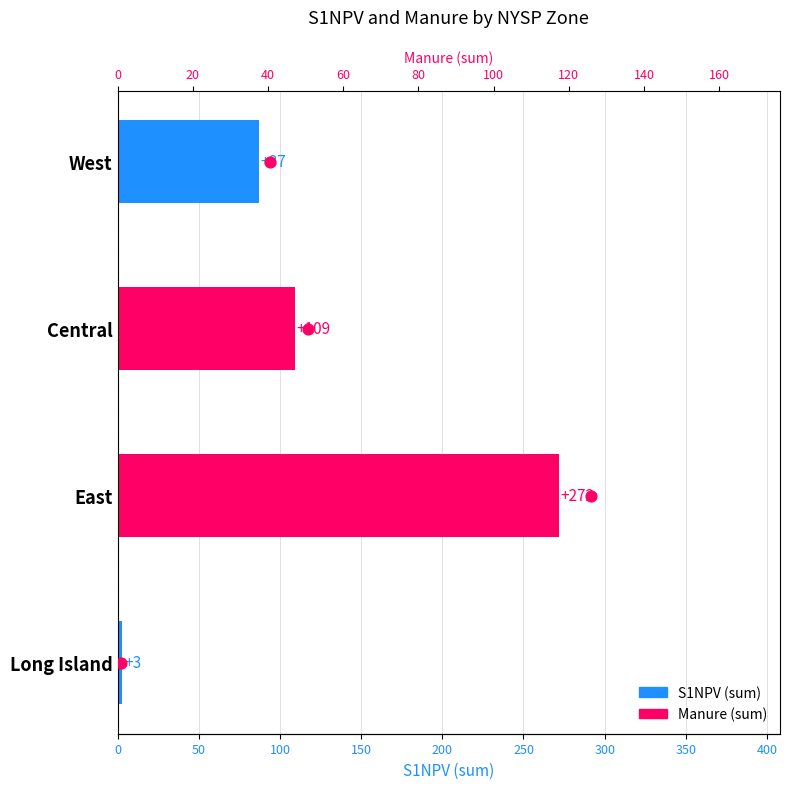

Which series reaches the maximum Y coordinate?

S1NPV